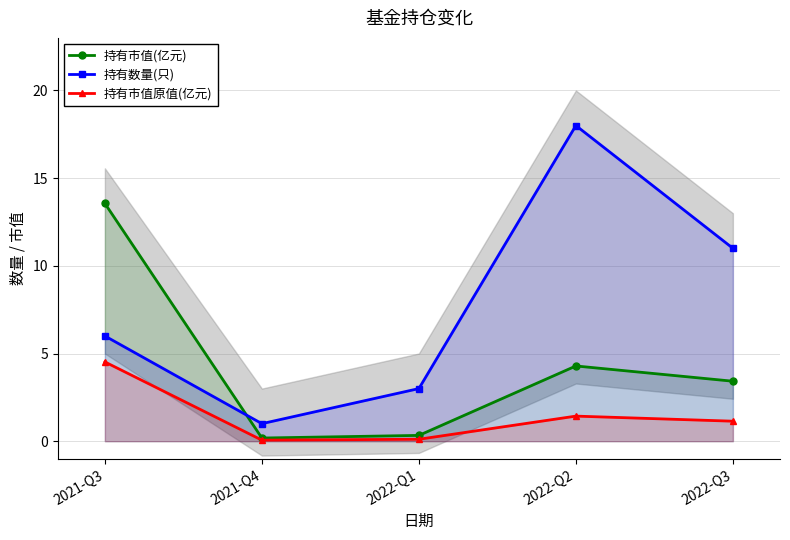

List the series in order of their peak value, lowest first.

持有市值原值(亿元), 持有市值(亿元), 持有数量(只)